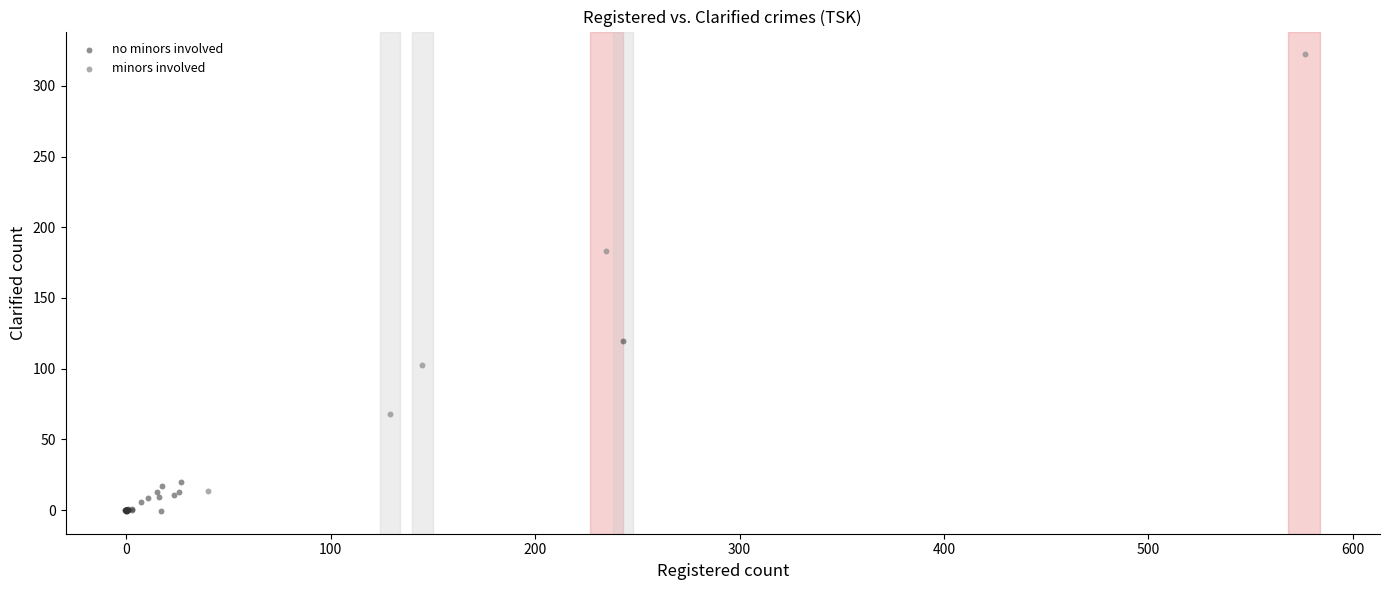

Which series reaches the maximum Y coordinate?

minors involved